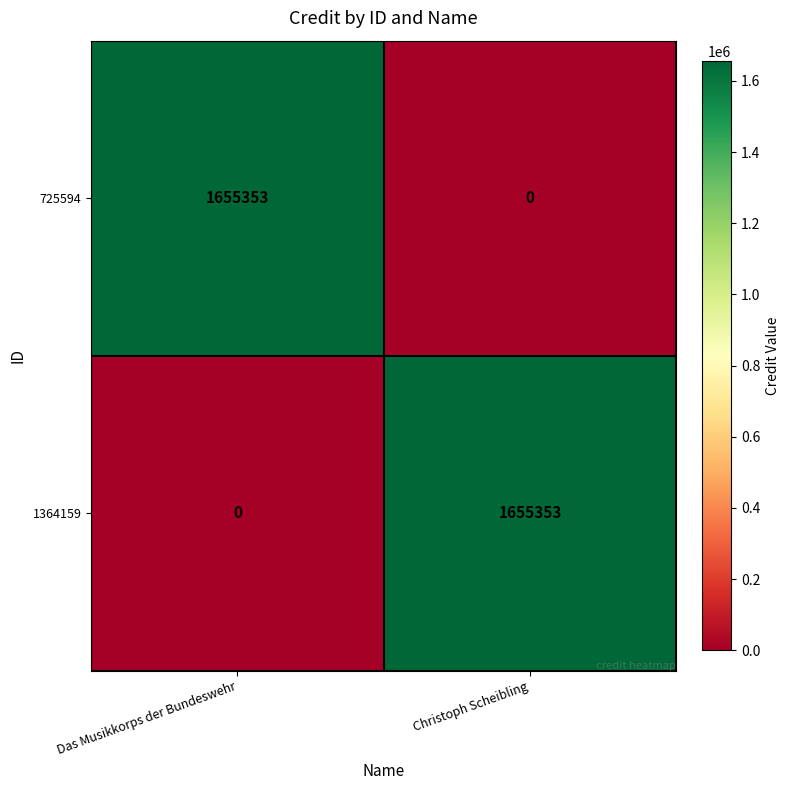

Reading left to right, list all the values displayed in this chart.

725594: 1655353	0
1364159: 0	1655353